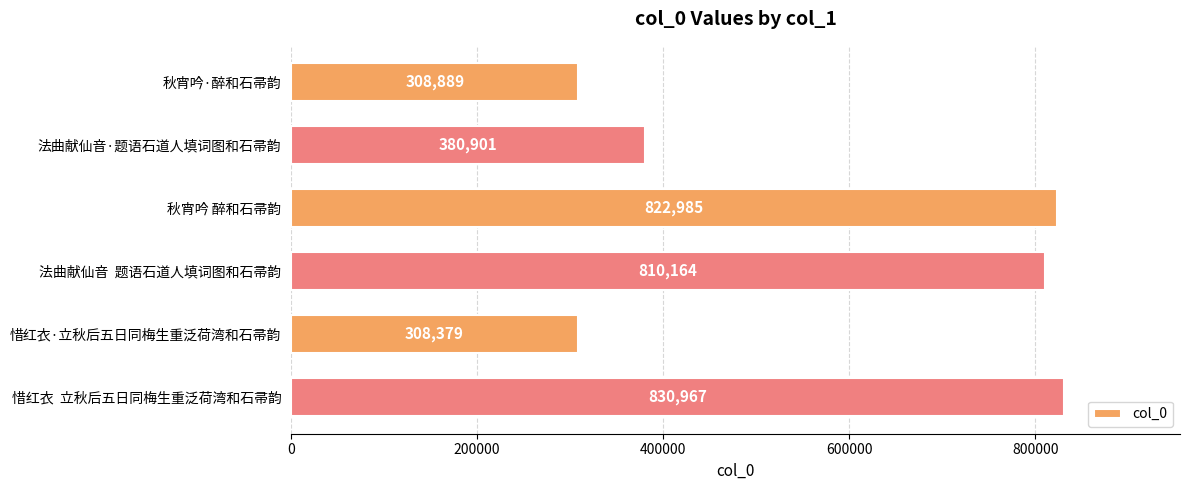

The chart shows a value of 308889 at 秋宵吟·醉和石帚韵. True or false?

True